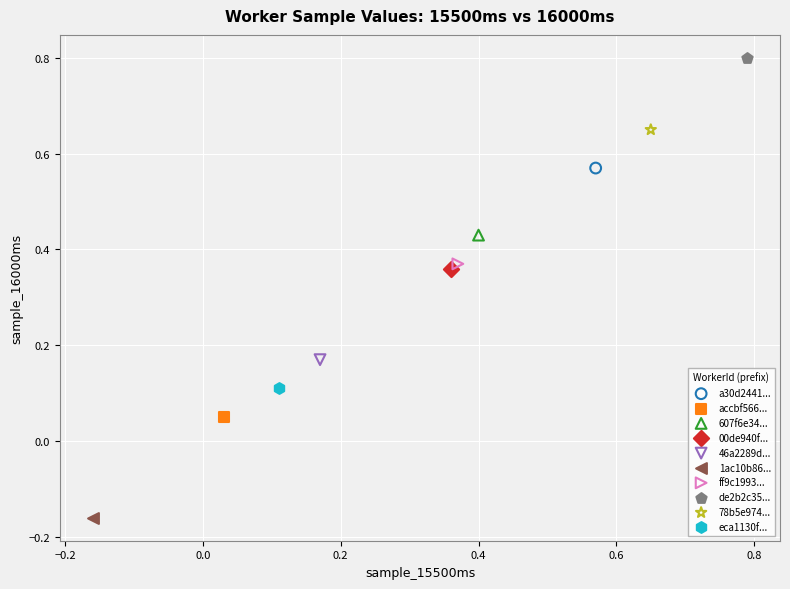

What are all the series names shown in the legend?

a30d2441..., accbf566..., 607f6e34..., 00de940f..., 46a2289d..., 1ac10b86..., ff9c1993..., de2b2c35..., 78b5e974..., eca1130f...